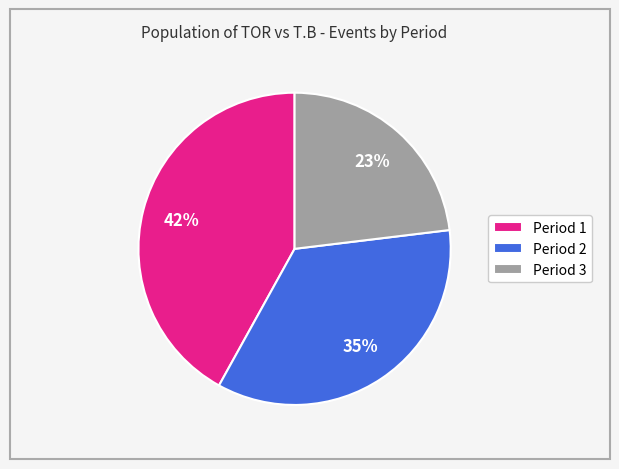

The Period 1 slice represents 42% of the pie. True or false?

True